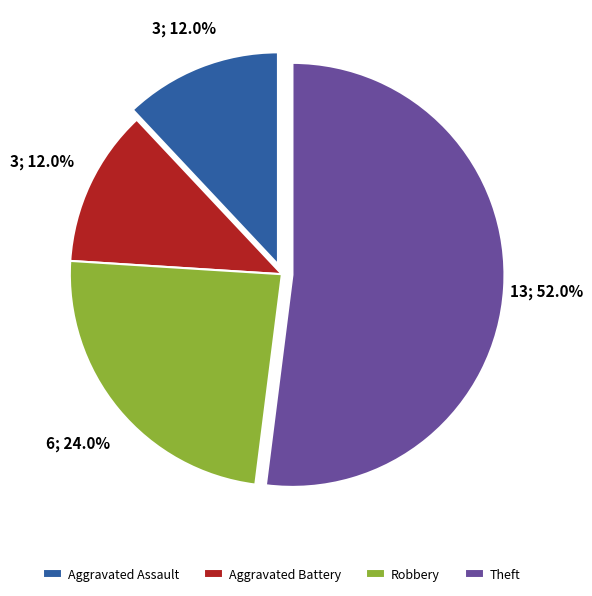

Which category has the biggest portion of the pie?

Theft